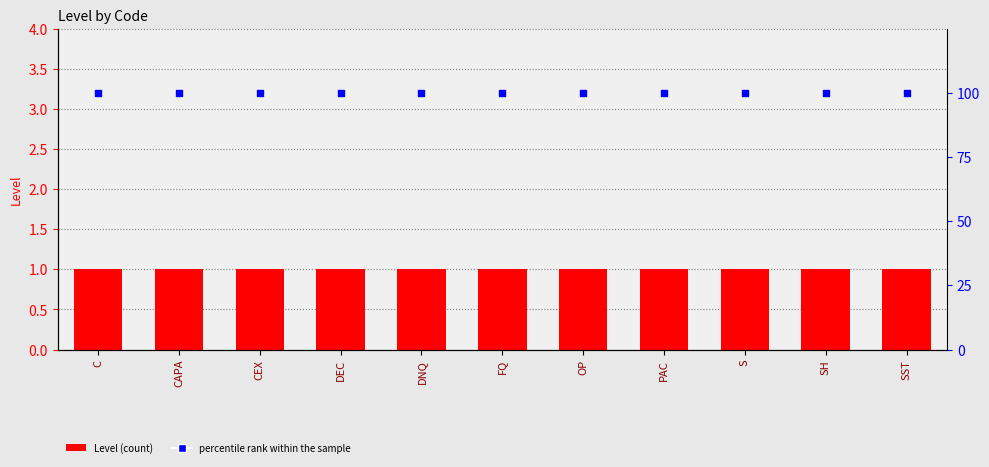

At how many categories does at least one series exceed 56?

11